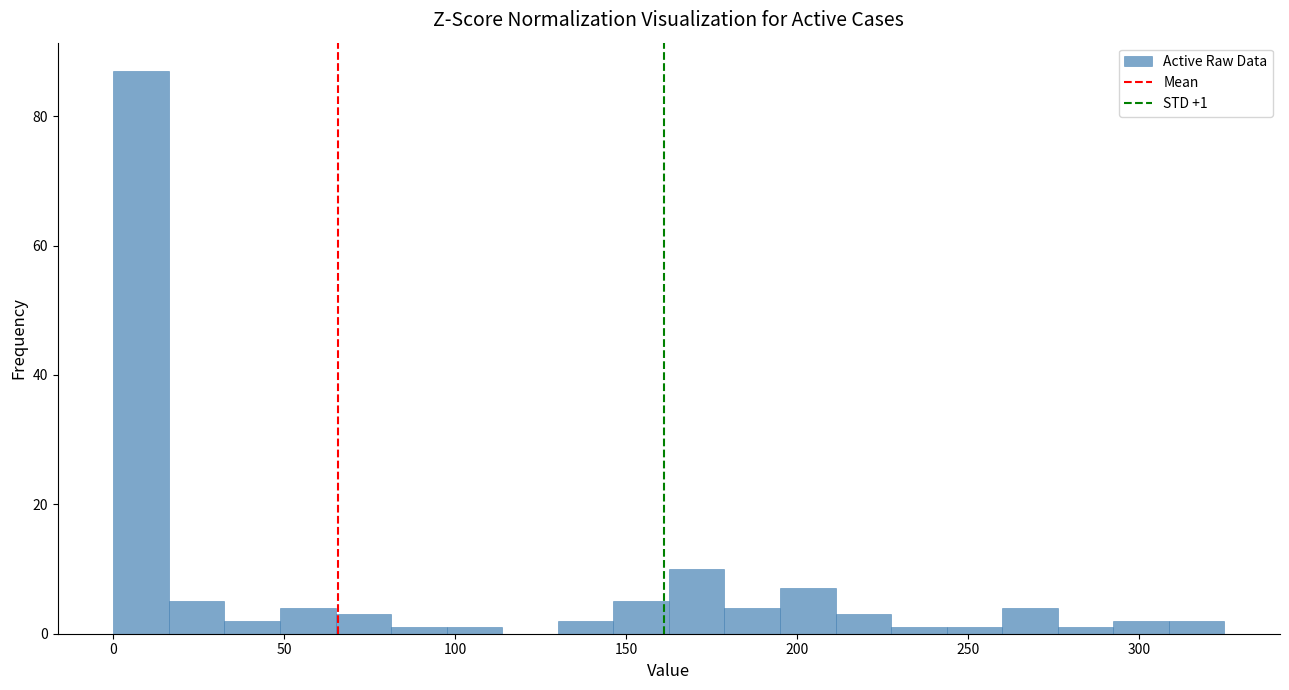

Read against the x-axis, roughly where is the centre of the tallest bar?

10